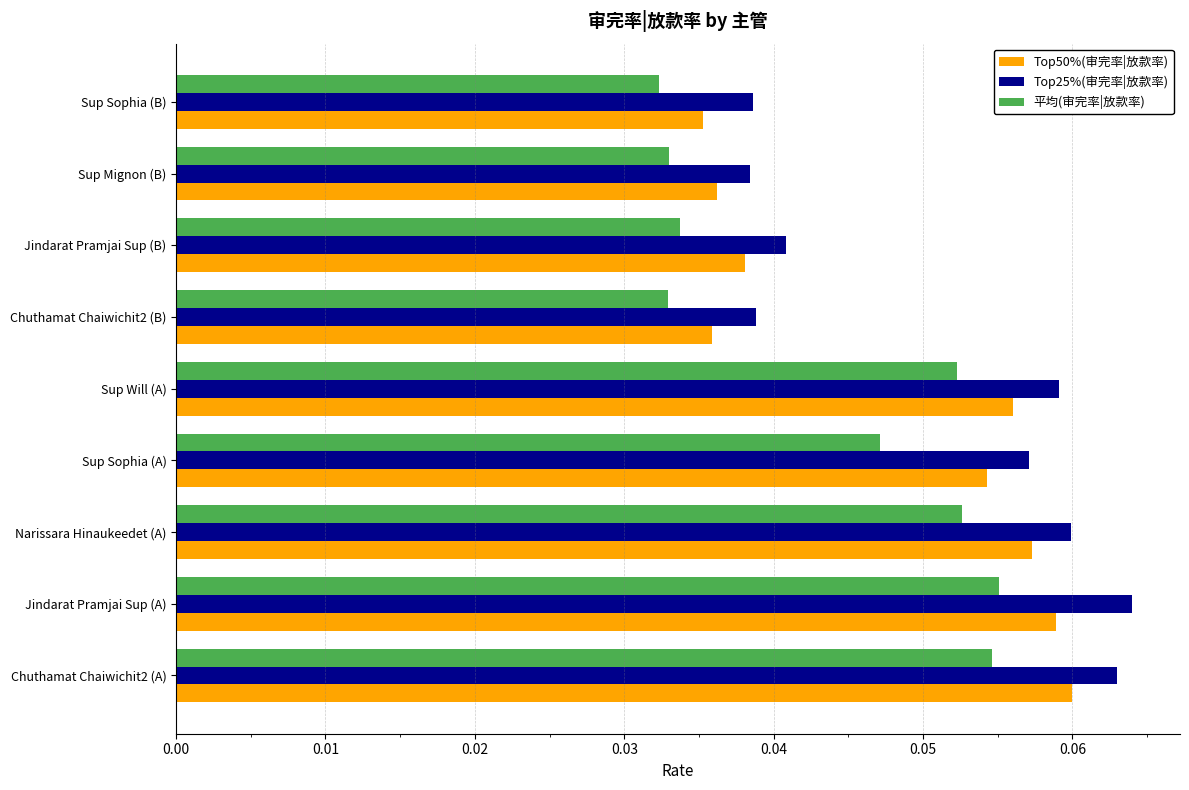

At Jindarat Pramjai Sup (A), list the series in order from largest to smallest.

Top25%(审完率|放款率), Top50%(审完率|放款率), 平均(审完率|放款率)